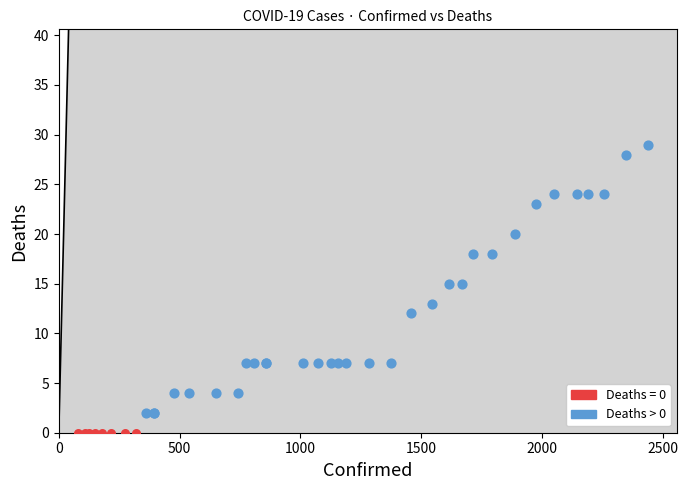

Which series reaches the minimum Y coordinate?

Deaths = 0